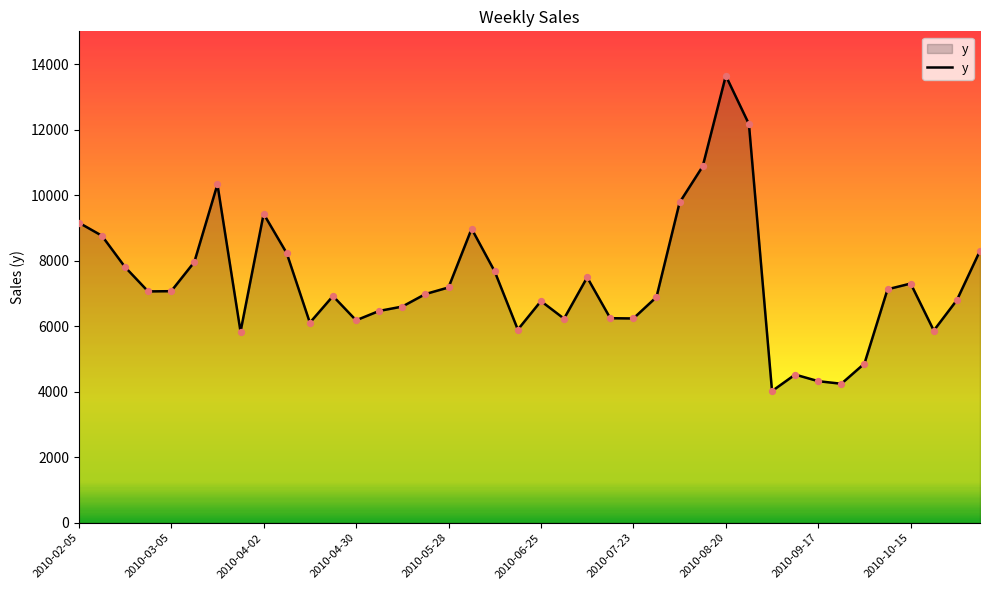

What is the minimum value shown in the chart?

4021.0